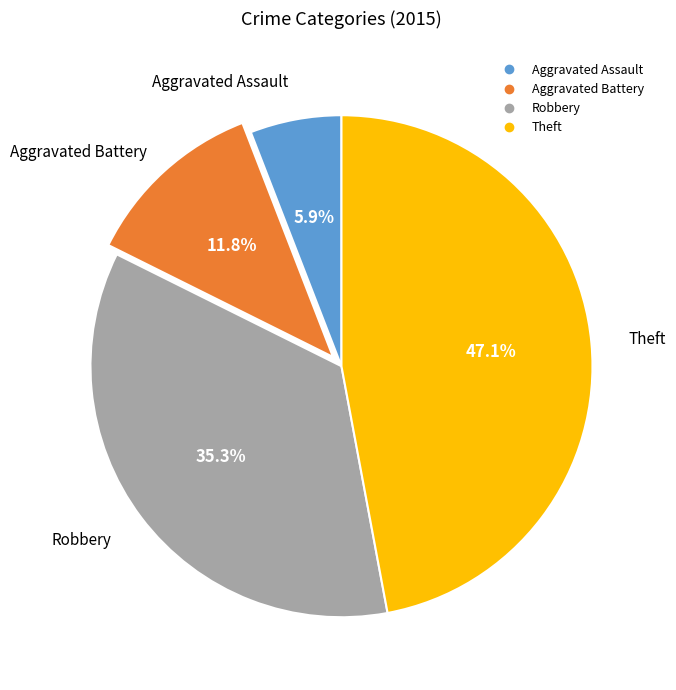

Is there any slice that represents more than half of the pie?

No